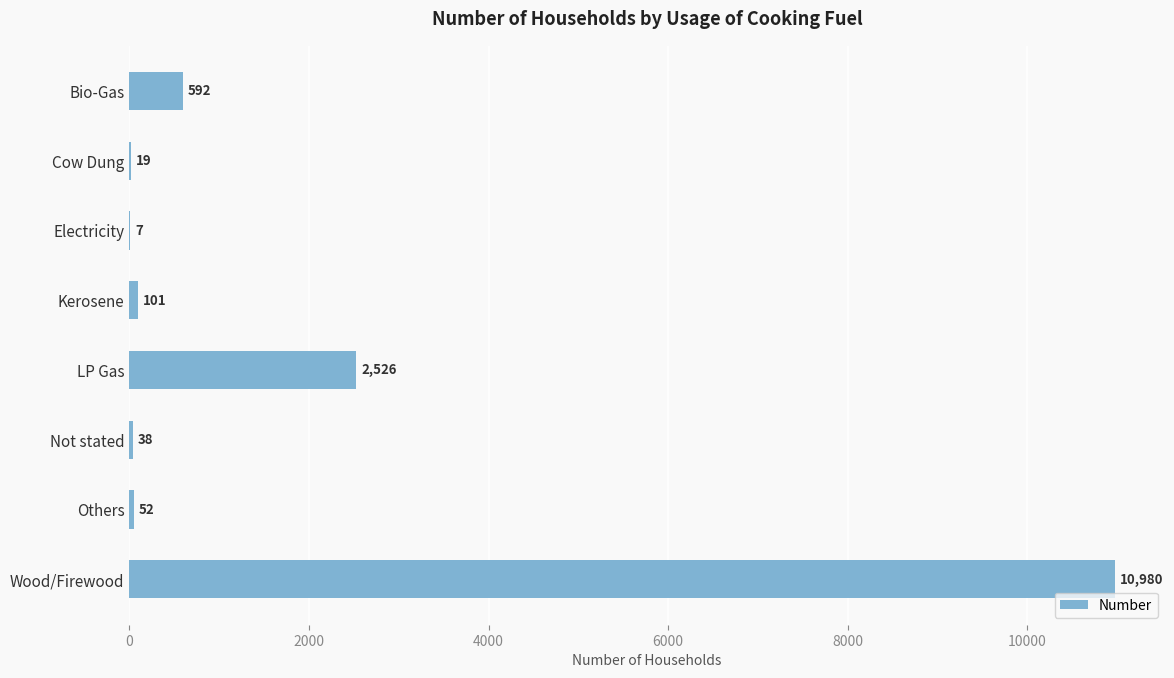

How many distinct data groups are displayed?

1